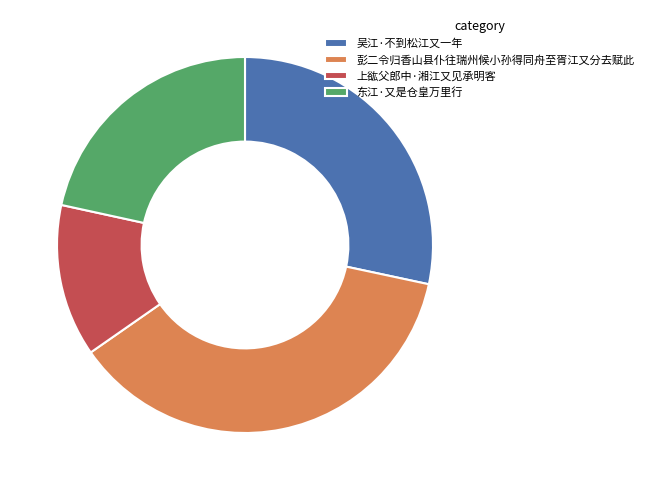

Does 吴江·不到松江又一年 account for over 50% of the chart?

No